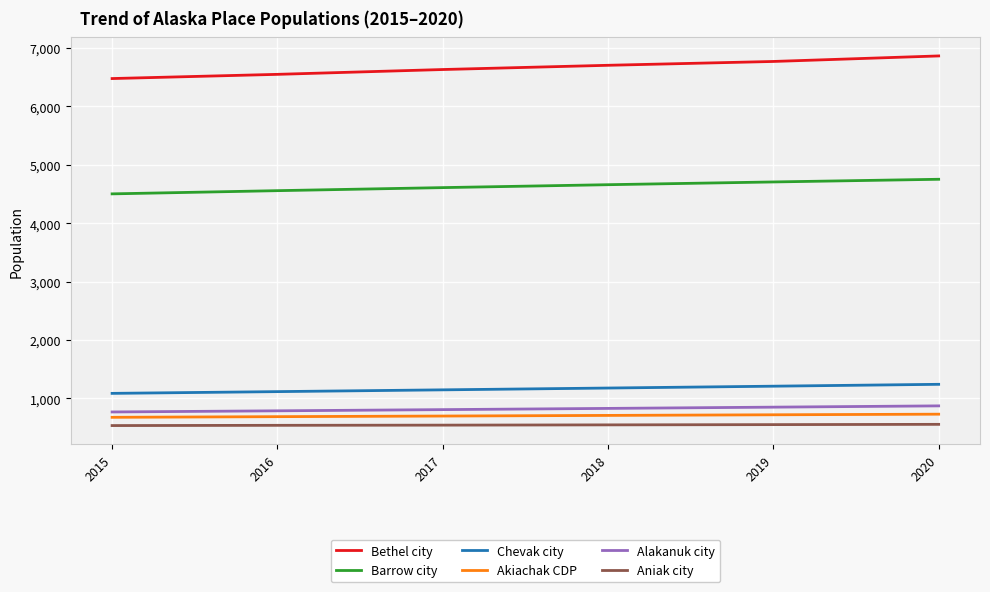

What is the difference between the maximum and minimum values in the Barrow city series?

249.9